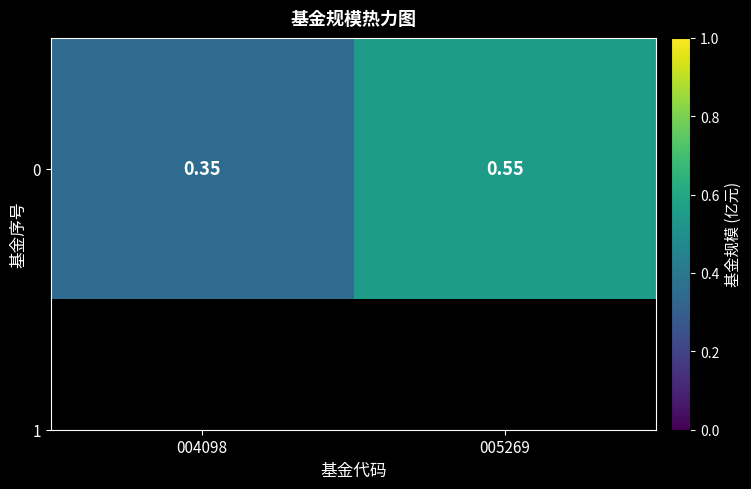

What is the difference between the maximum and minimum values?

0.2